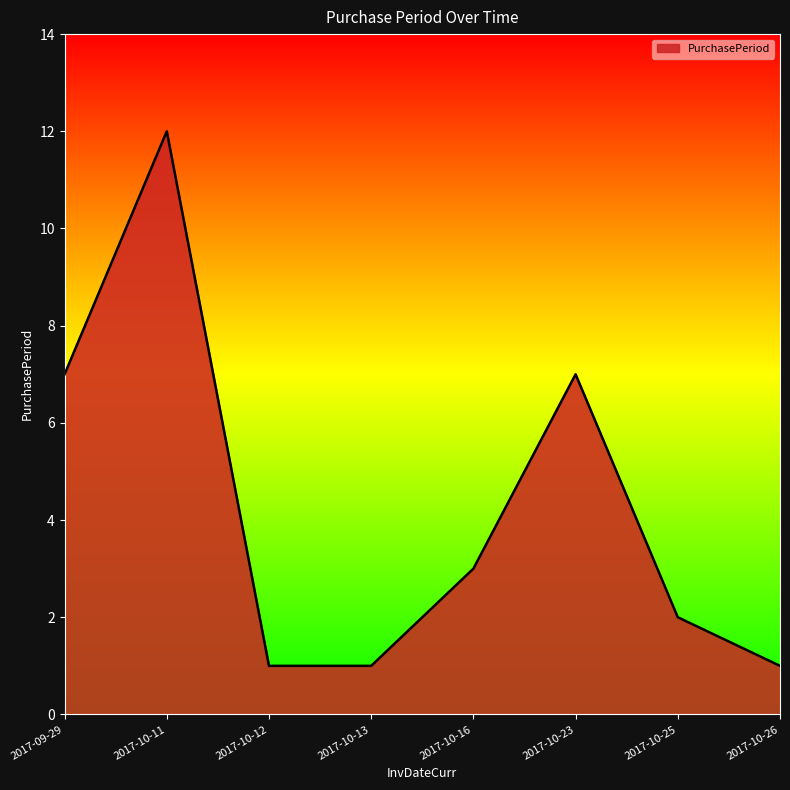

The value at 2017-10-25 is 2. True or false?

True